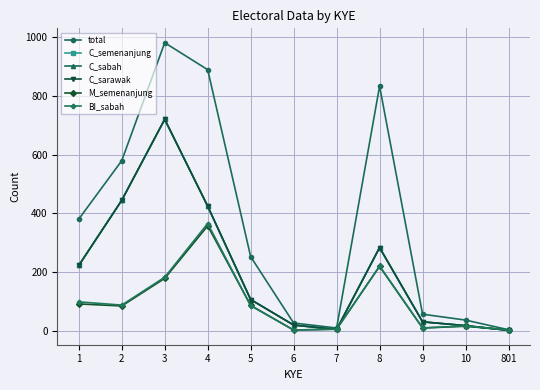

The value of C_sarawak at 9 is 53. True or false?

False